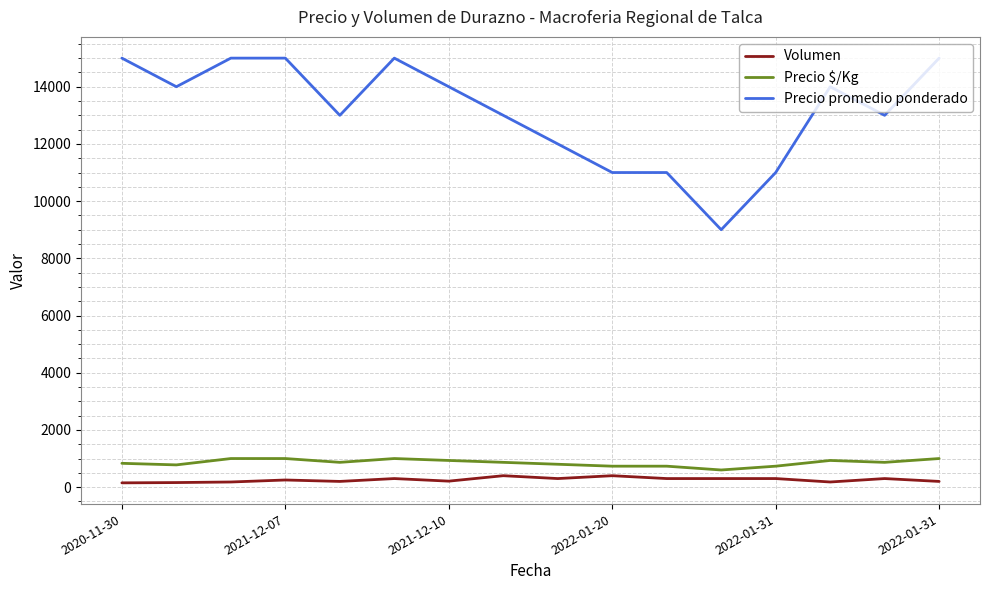

Which series has the largest total across all categories?

Precio promedio ponderado